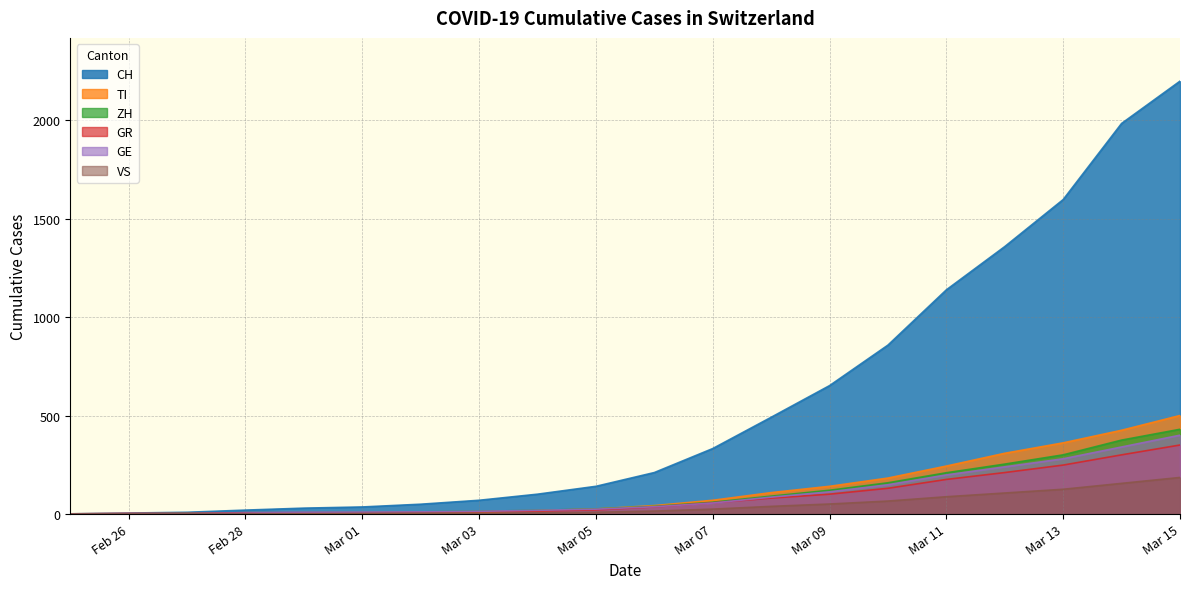

How many data points does each series have?

20